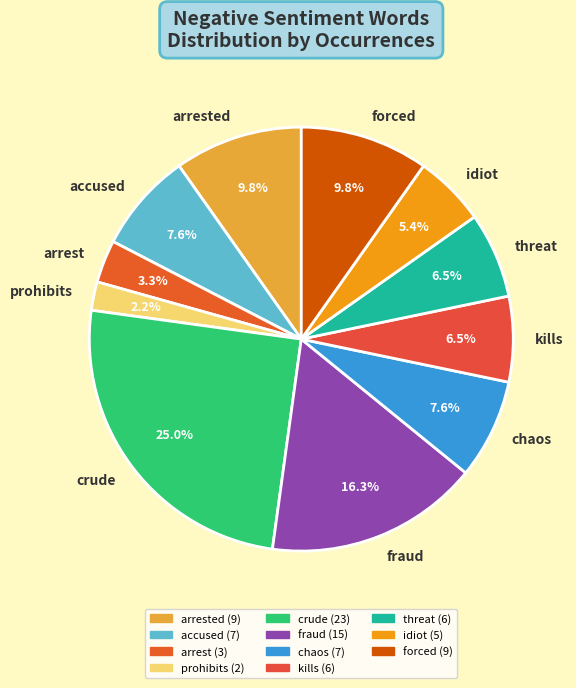

How many slices are in this pie chart?

11